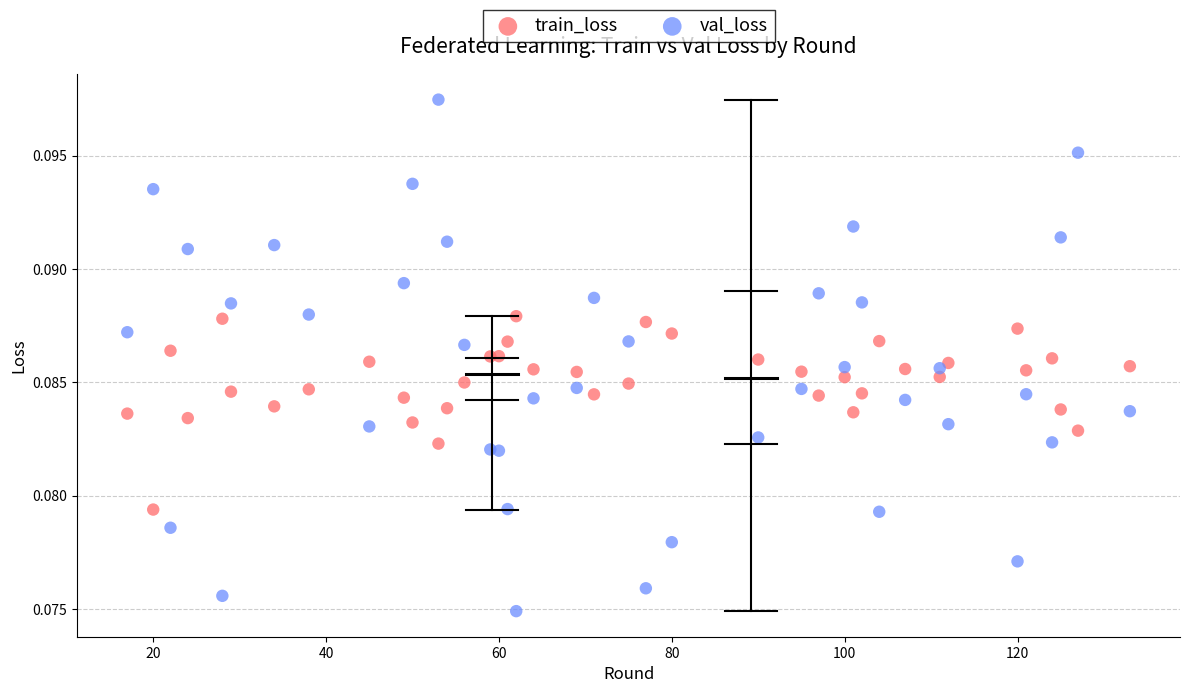

Which series reaches the maximum Y coordinate?

val_loss